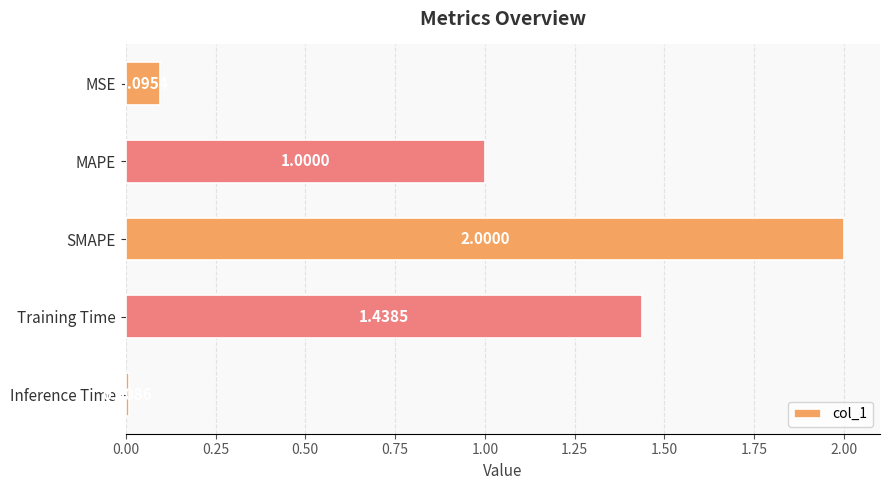

At which label is the value closest to 1?

MAPE